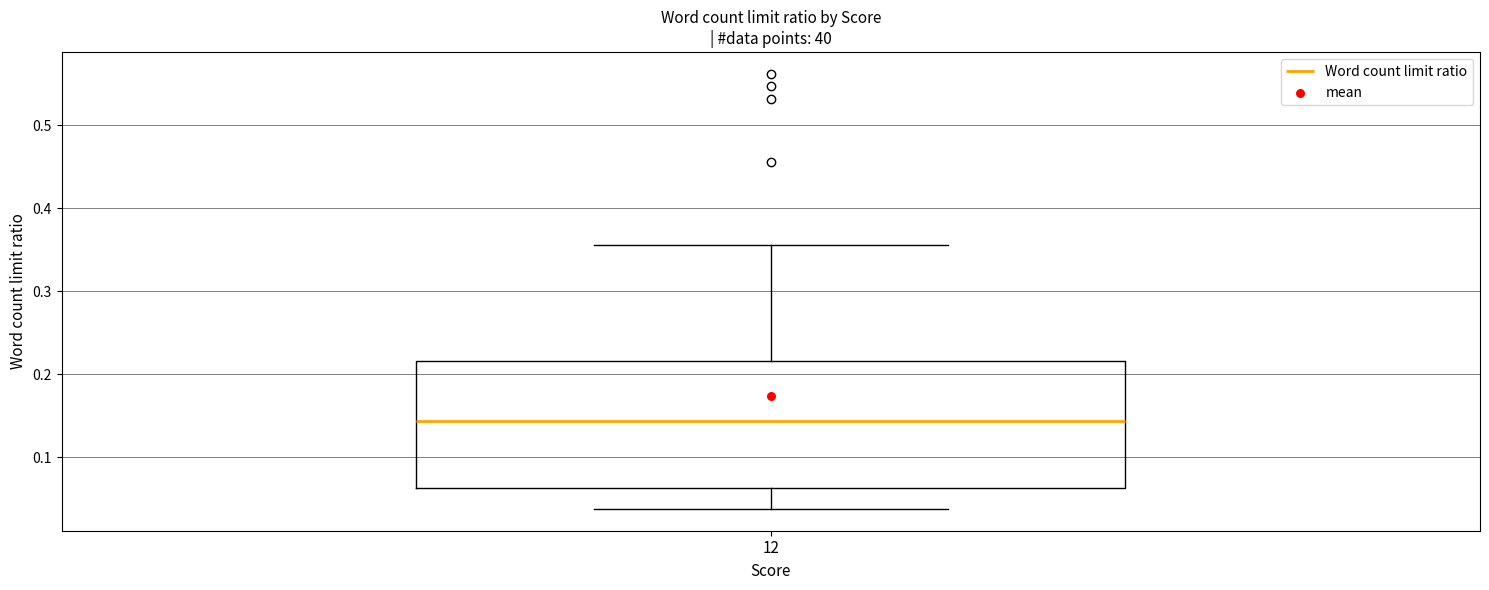

Read this box plot against the y-axis: the position of the median line, the range covered by the box, and the ends of both whiskers. The values are not printed on the chart, so give them approximately, as read against the axis.

median 0.14, box 0.06 to 0.22, whiskers 0.04 to 0.36